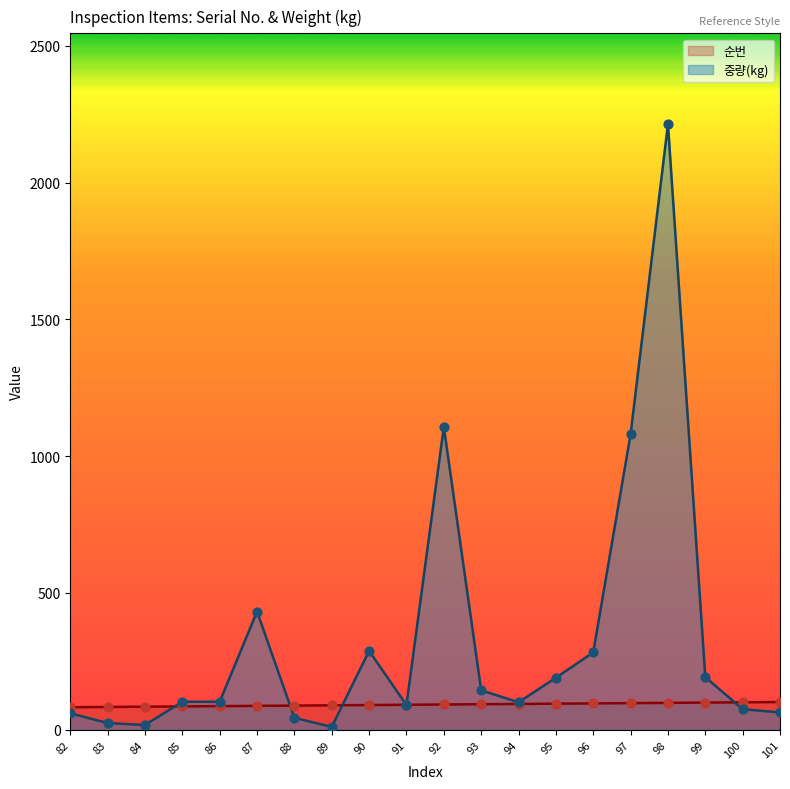

At which category is the sum across all series the highest?

98